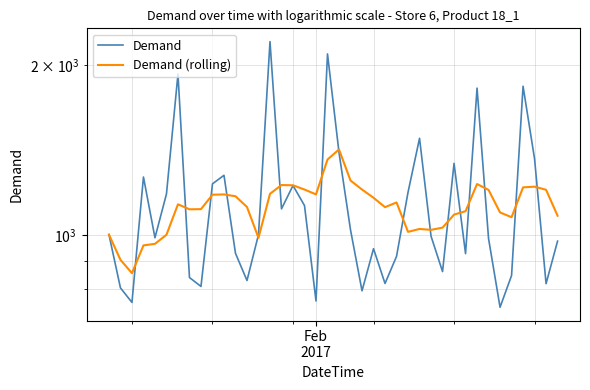

What is the value of the Demand (rolling) point at the 24th from the left?

1163.9